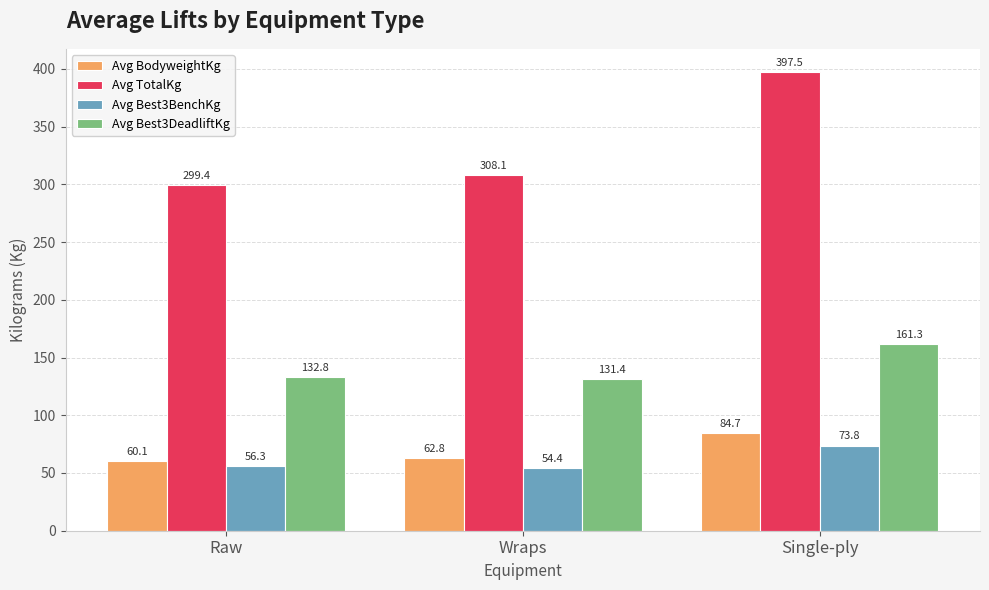

Reading left to right, what are all the values shown in this chart?

Avg BodyweightKg: Raw=60.1	Wraps=62.8	Single-ply=84.7
Avg TotalKg: Raw=299.4	Wraps=308.1	Single-ply=397.5
Avg Best3BenchKg: Raw=56.3	Wraps=54.4	Single-ply=73.8
Avg Best3DeadliftKg: Raw=132.8	Wraps=131.4	Single-ply=161.3